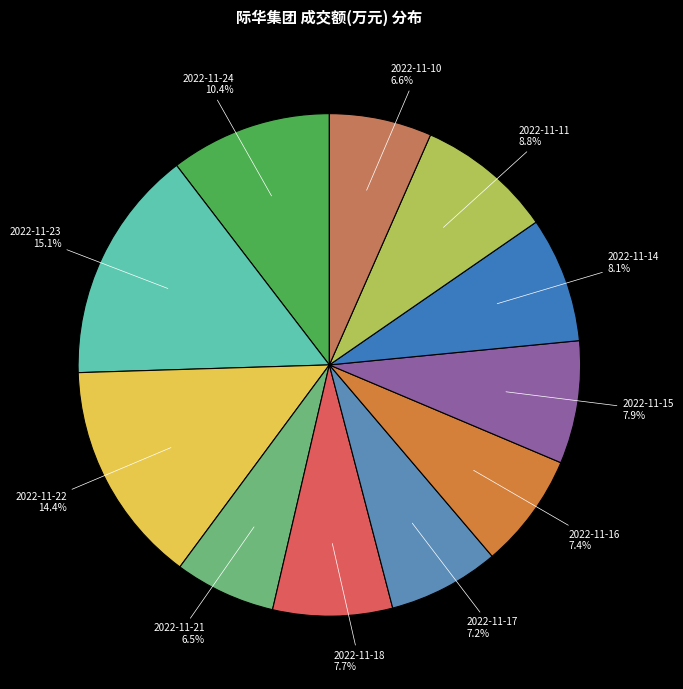

To the nearest percent, what is the difference between the 2022-11-23 and 2022-11-16 slice percentages?

8%